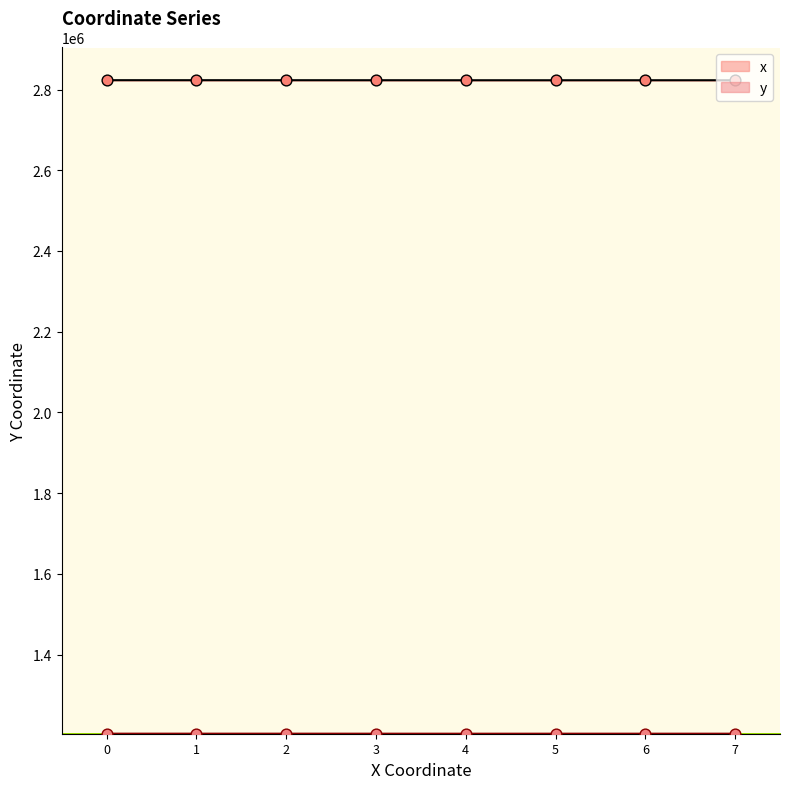

Which series contains the highest Y value?

x